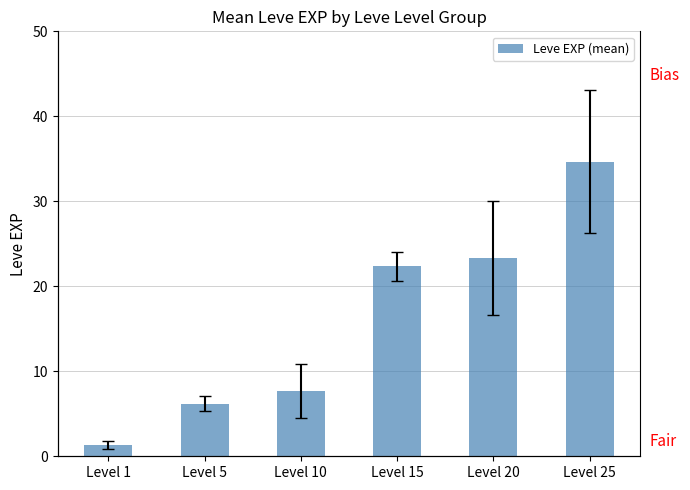

List the labels in order of value, largest first.

Level 25, Level 20, Level 15, Level 10, Level 5, Level 1